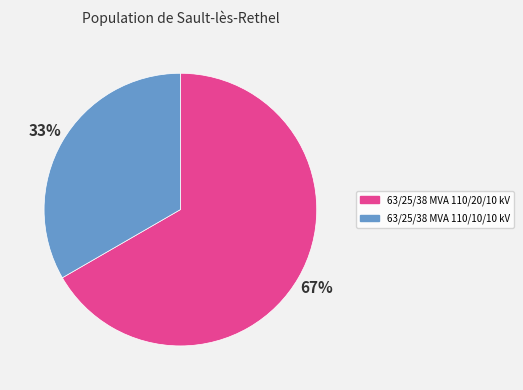

What is the ratio of the value at 63/25/38 MVA 110/10/10 kV to the value at 63/25/38 MVA 110/20/10 kV?

0.5